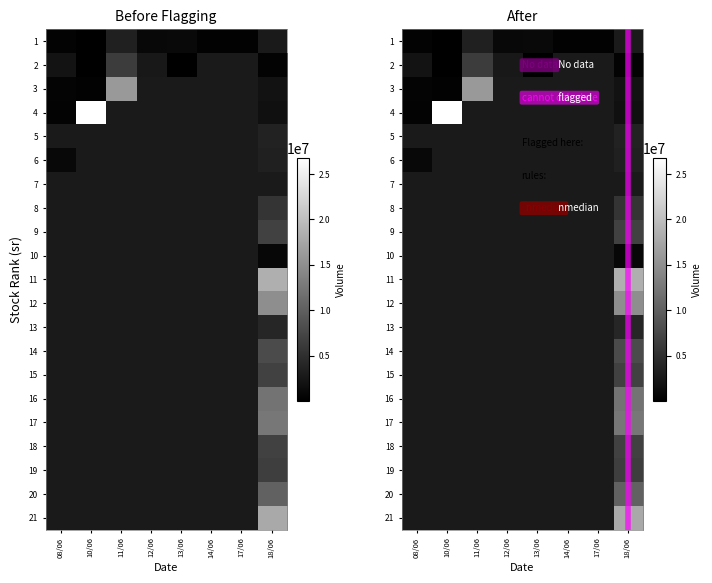

Which series has the widest spread of values?

10/06/2024